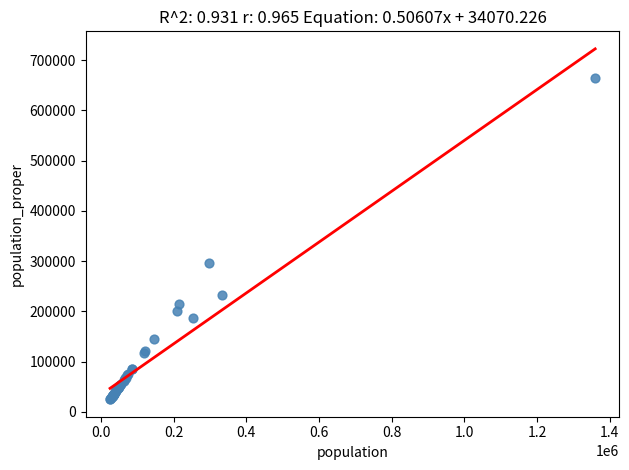

What Y value in the scatter plot is closest to 345070?

297132